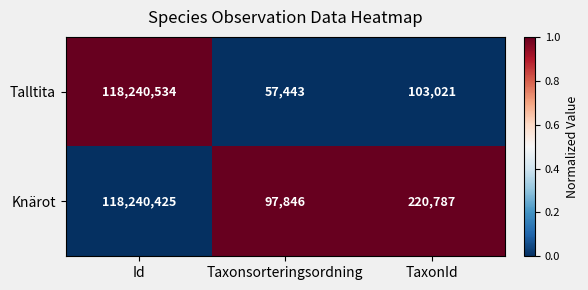

What is the difference between the highest and lowest values at TaxonId?

117766